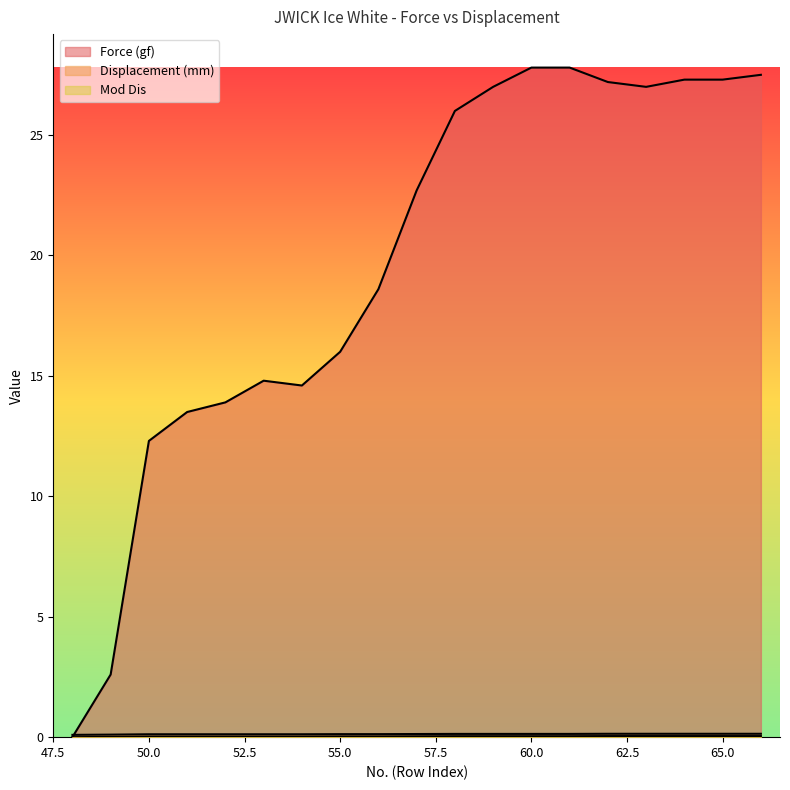

What is the difference between the highest and lowest values at 63?

27.0